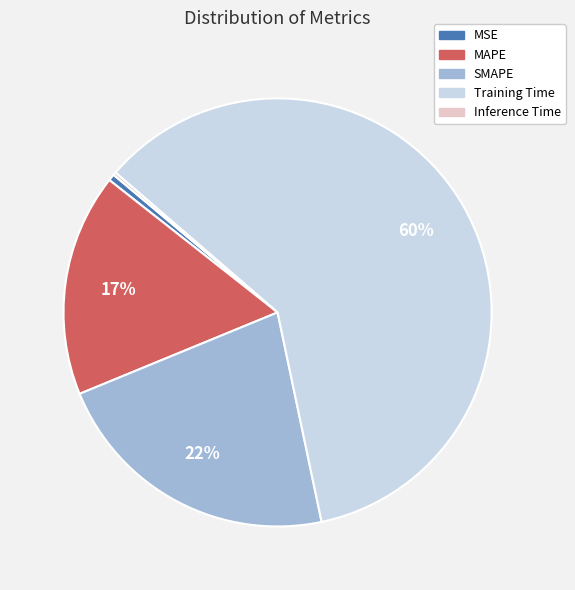

To the nearest percent, what is the difference between the largest and smallest slice percentages?

60%